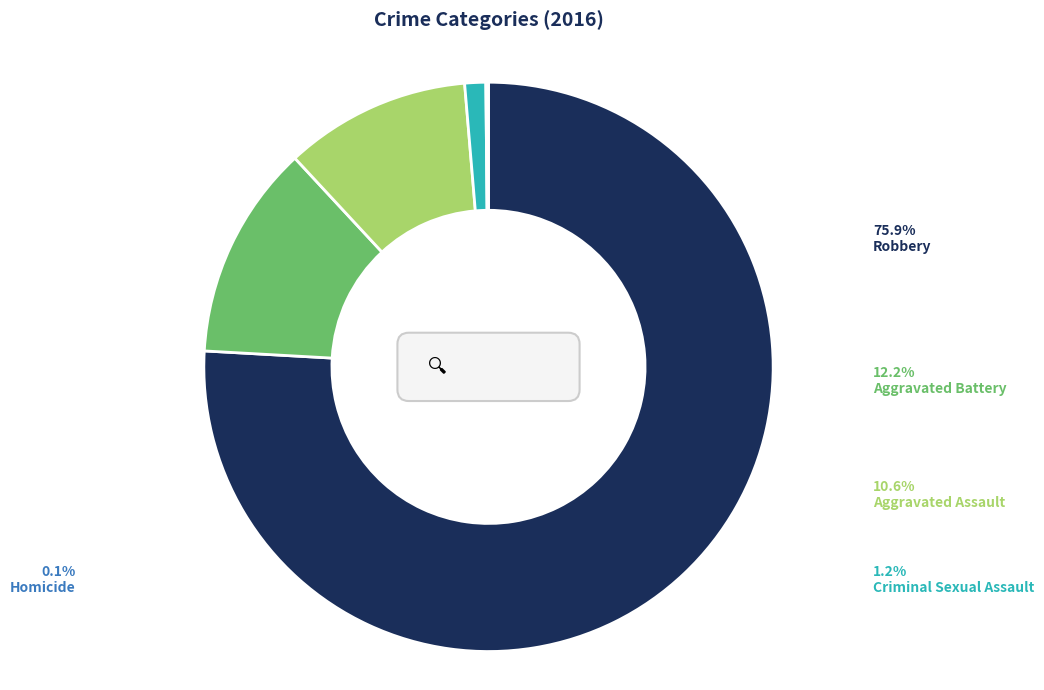

Does Robbery account for over 50% of the chart?

Yes